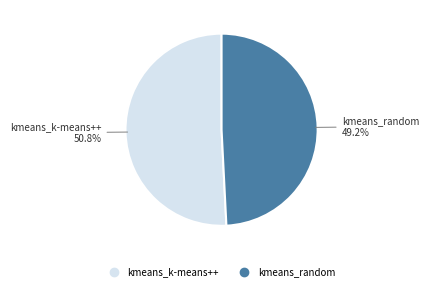

What percentage is NOT represented by kmeans_random?

50.8%